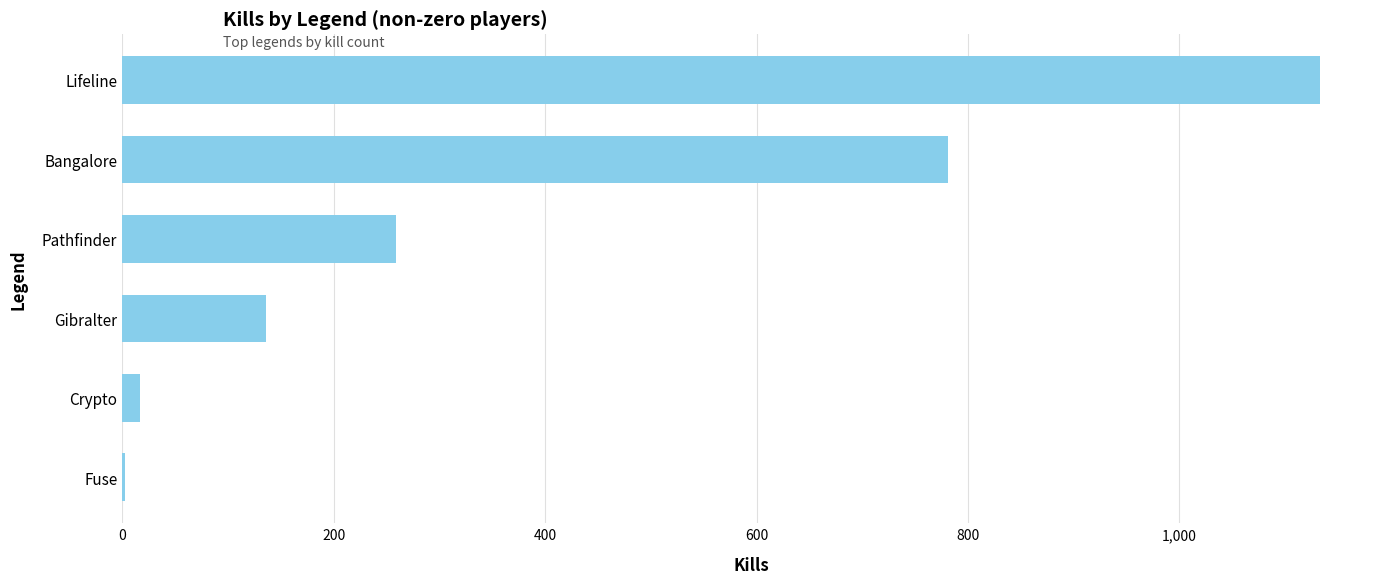

True or false: the data shows 136 at Gibralter.

True